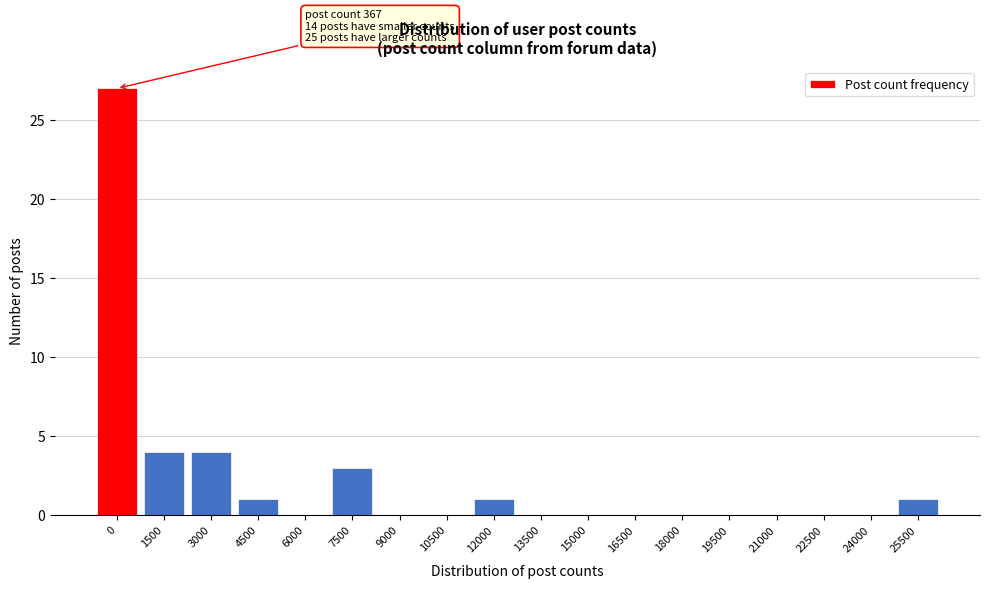

Reading left to right, what are all the values shown in this chart?

0=27	1500=4	3000=4	4500=1	6000=0	7500=3	9000=0	10500=0	12000=1	13500=0	15000=0	16500=0	18000=0	19500=0	21000=0	22500=0	24000=0	25500=1